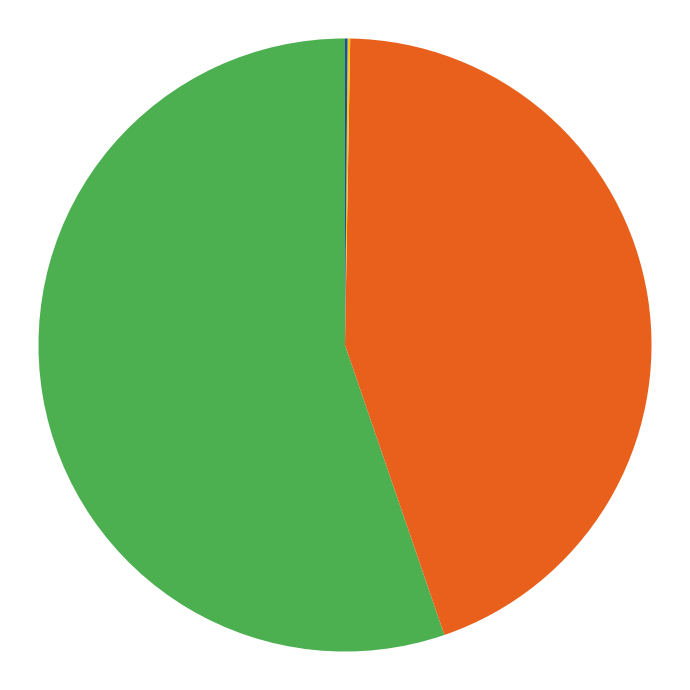

Is there a majority slice in this chart?

Yes